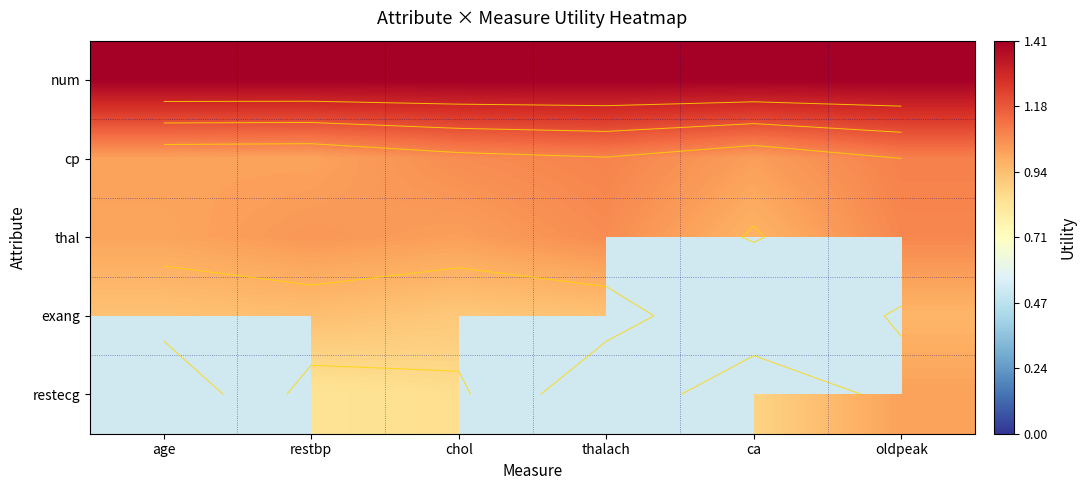

What is the average value of the num series?

1.4